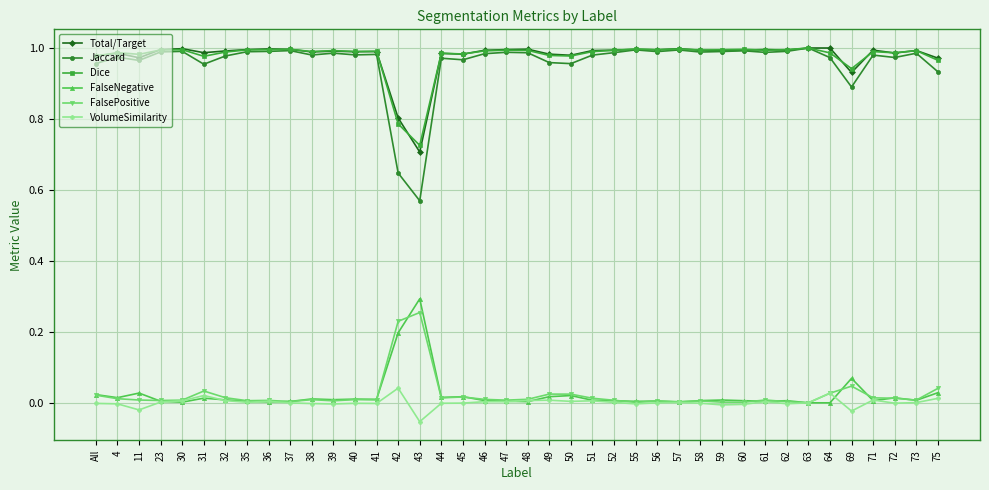

Is the value of FalsePositive at 52 greater than the value of Total/Target at 59?

No